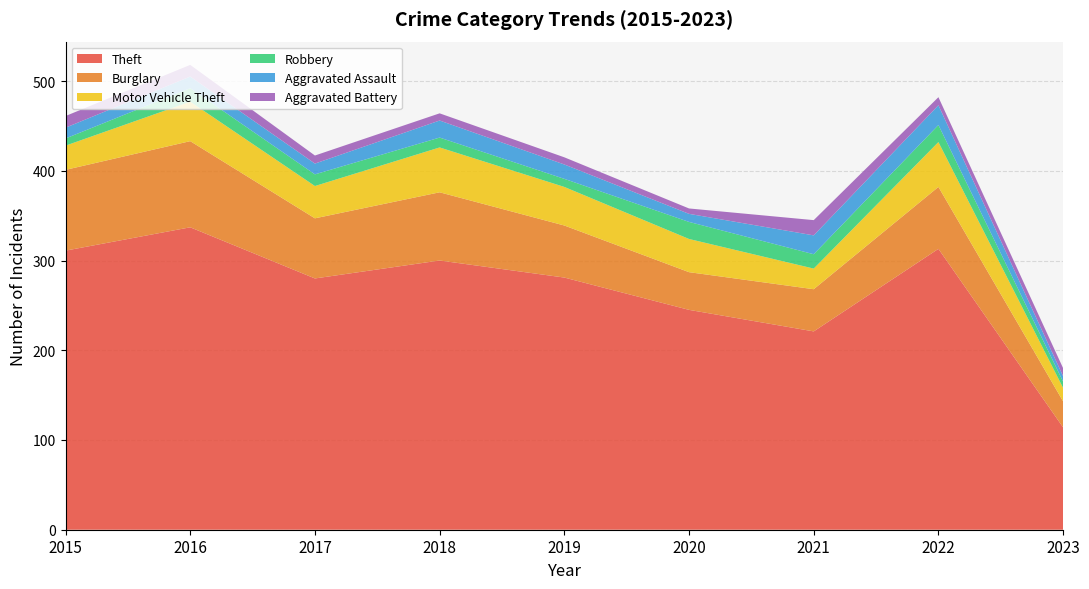

Reading left to right, list all the values displayed in this chart.

Theft: 311	337	280	300	281	245	221	313	114
Burglary: 90	96	67	76	58	42	47	69	29
Motor Vehicle Theft: 27	44	36	50	43	37	23	50	15
Robbery: 8	15	13	11	9	19	16	19	7
Aggravated Assault: 12	13	12	19	16	9	21	22	6
Aggravated Battery: 13	13	9	8	8	6	17	9	9